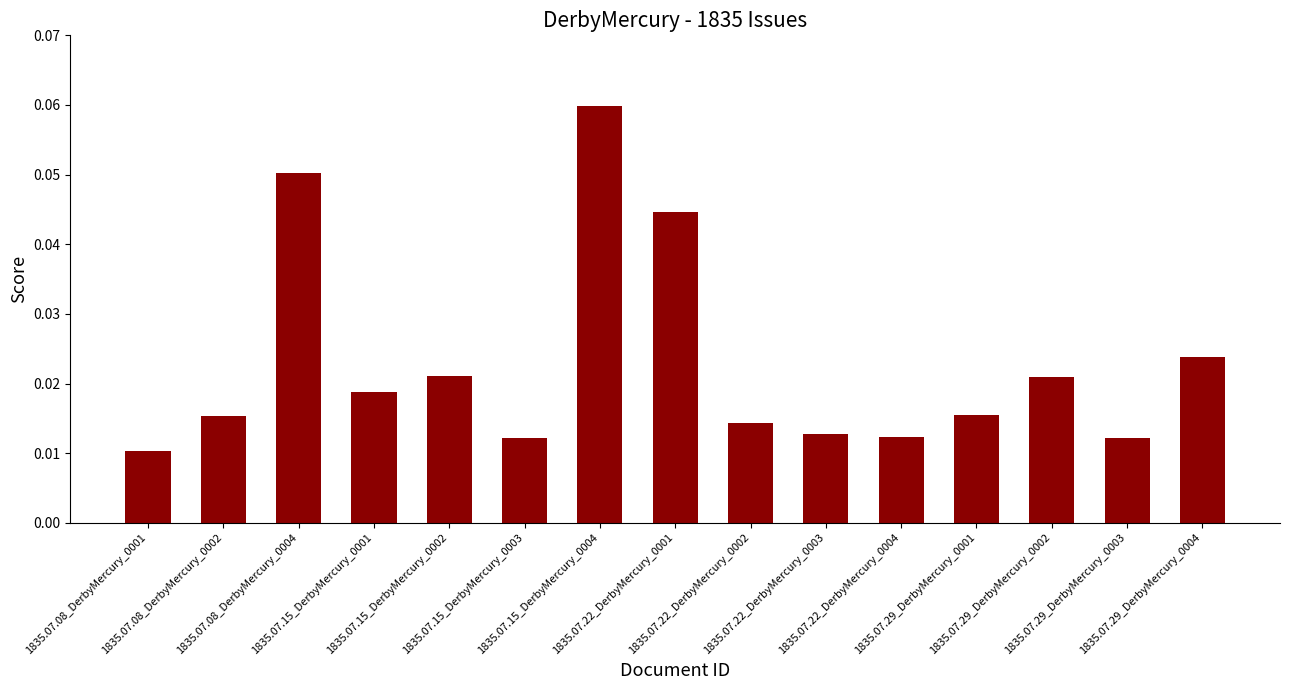

What is the sum of all values?

0.3